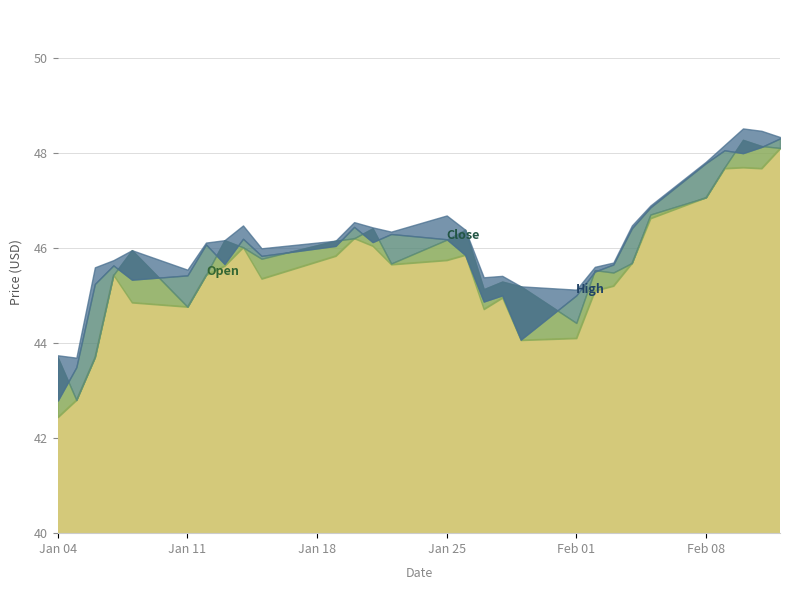

What is the difference between the High values at 2021-01-15 and 2021-02-11?

2.5